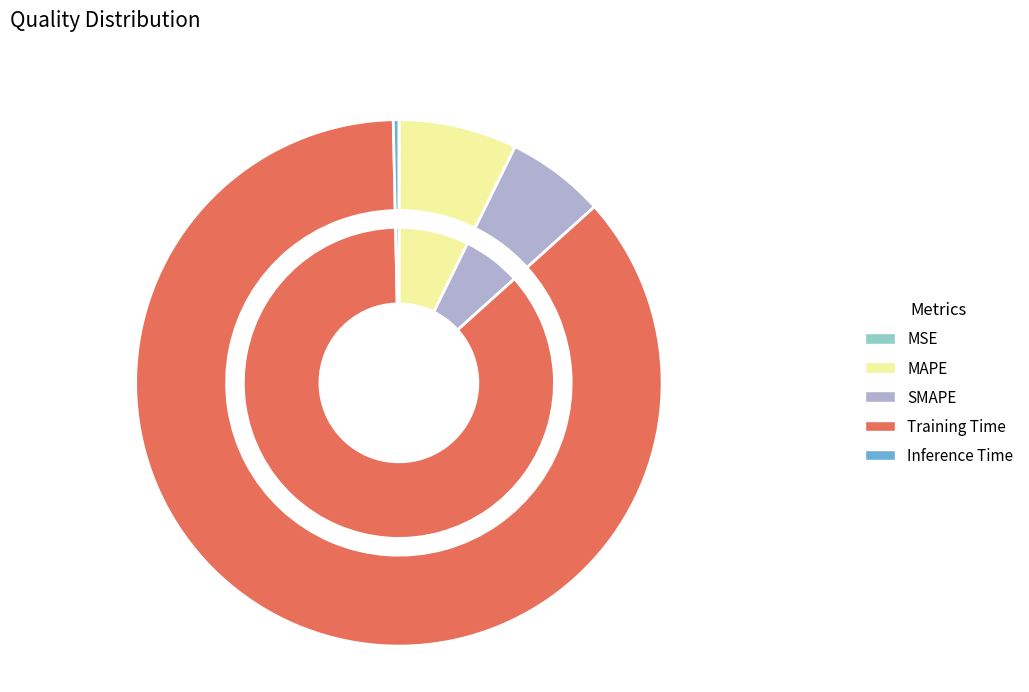

Is there any slice that represents more than half of the pie?

Yes